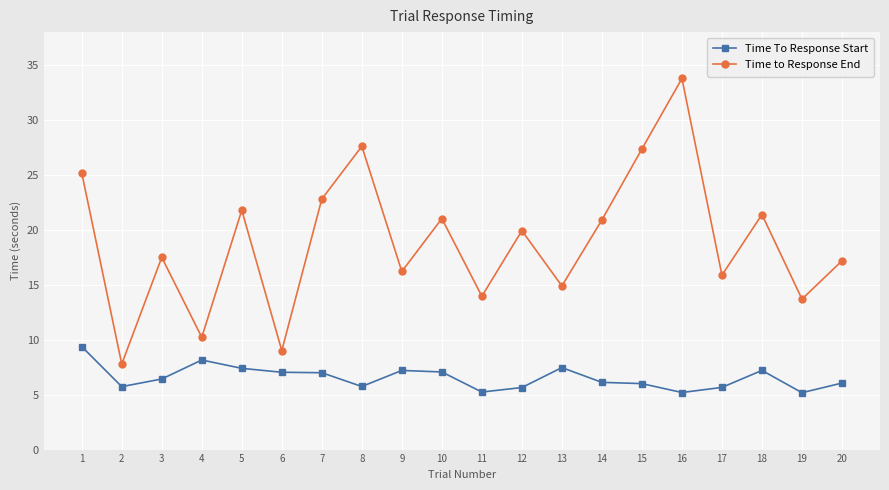

True or false: Time To Response Start and Time to Response End cross at least once.

False